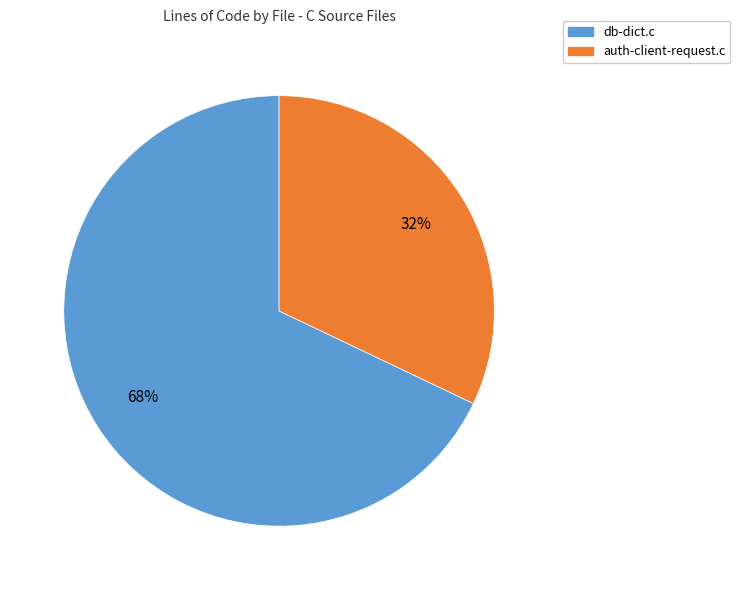

To the nearest percent, what percentage of the pie is auth-client-request.c?

32%